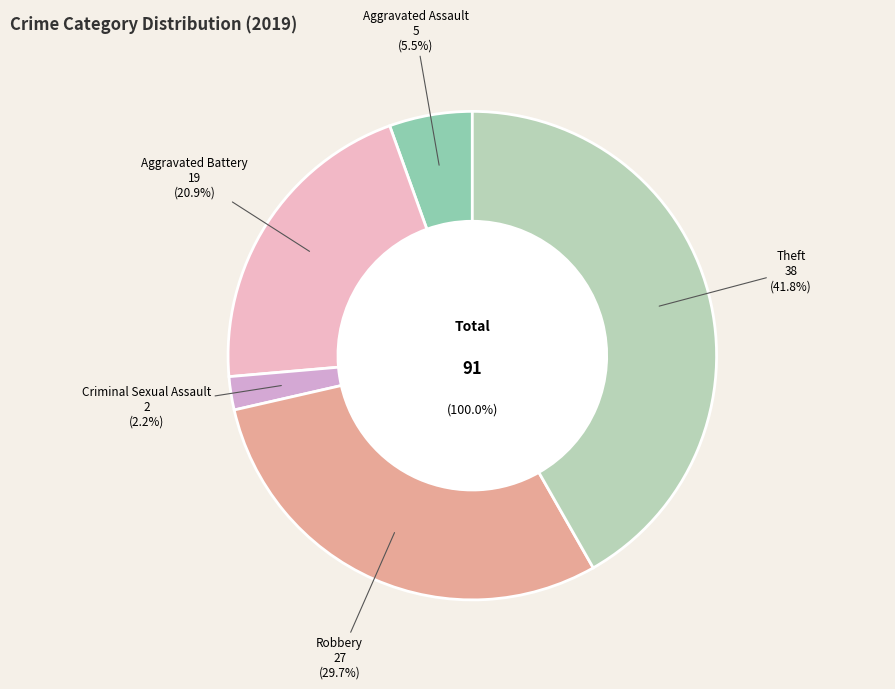

To the nearest percent, what portion does Theft represent?

42%